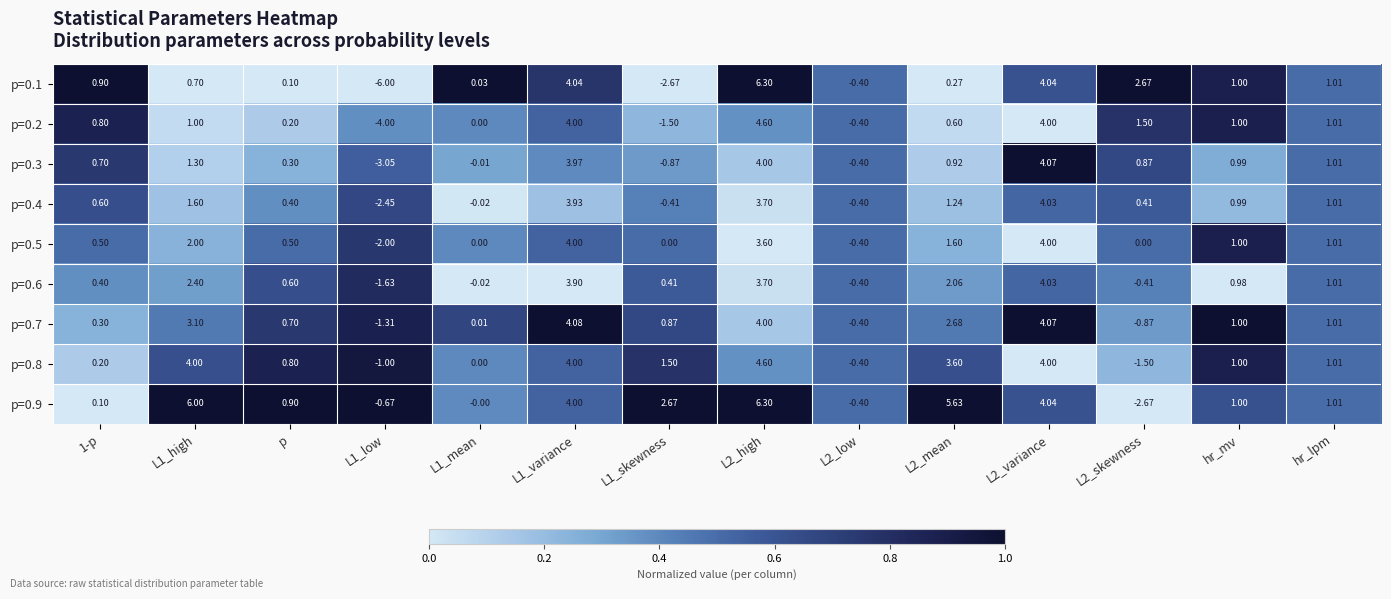

What is the spread (max minus min) of values at L1_high?

5.3